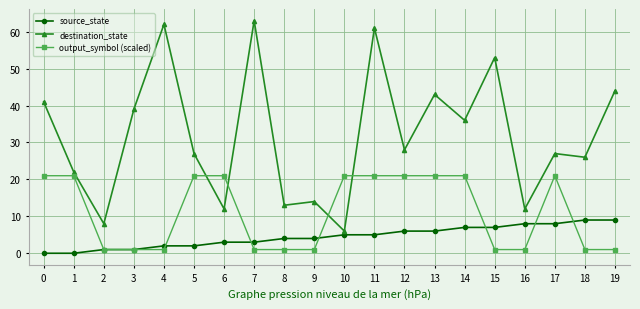

Reading right to left, list all the values displayed in this chart.

source_state: 9	9	8	8	7	7	6	6	5	5	4	4	3	3	2	2	1	1	0	0
destination_state: 44	26	27	12	53	36	43	28	61	6	14	13	63	12	27	62	39	8	22	41
output_symbol (scaled): 1	1	21	1	1	21	21	21	21	21	1	1	1	21	21	1	1	1	21	21